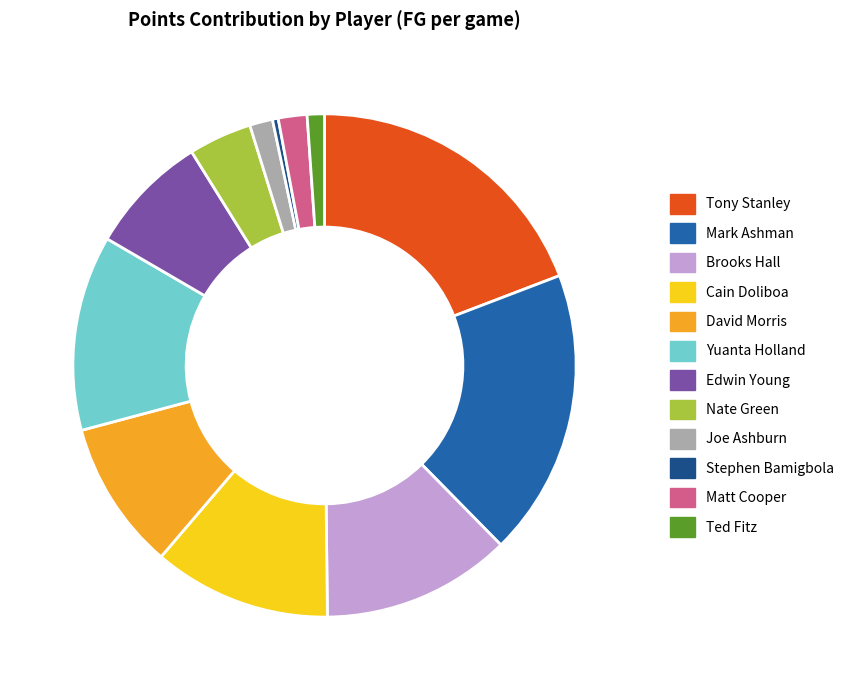

Which slice is the largest?

Tony Stanley